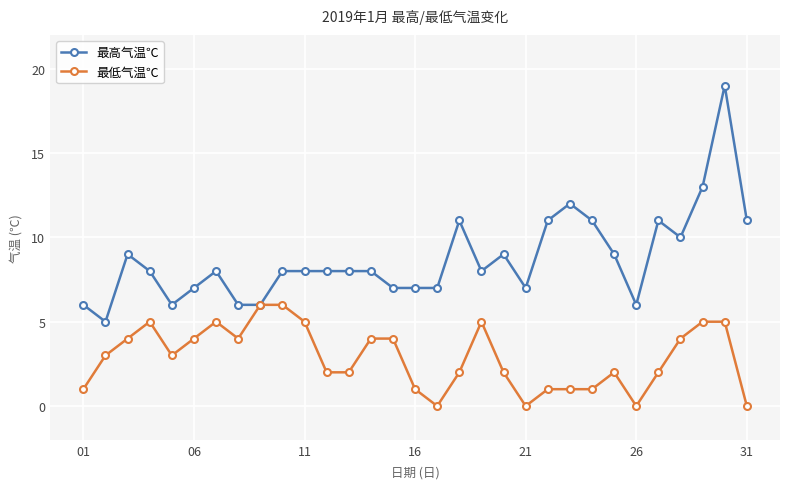

Rank the series by their average value, from lowest to highest.

最低气温℃, 最高气温℃